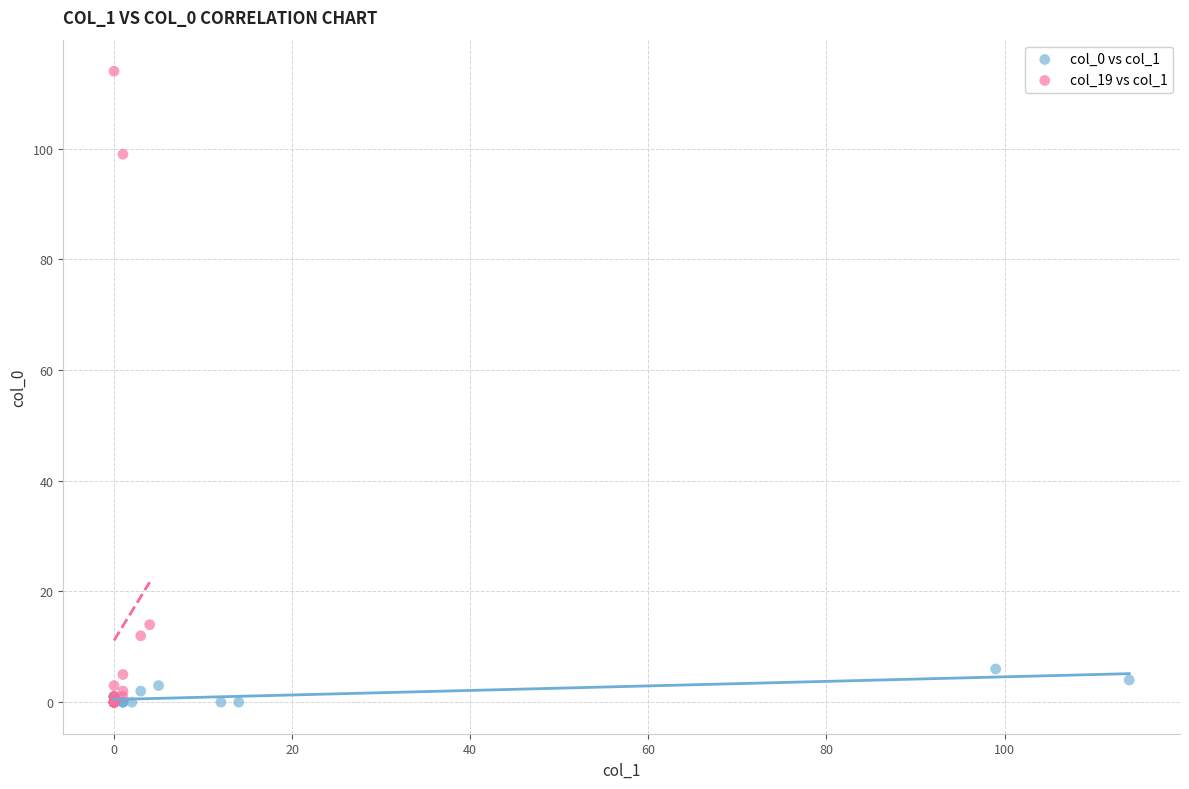

Which series reaches the maximum Y coordinate?

col_19 vs col_1